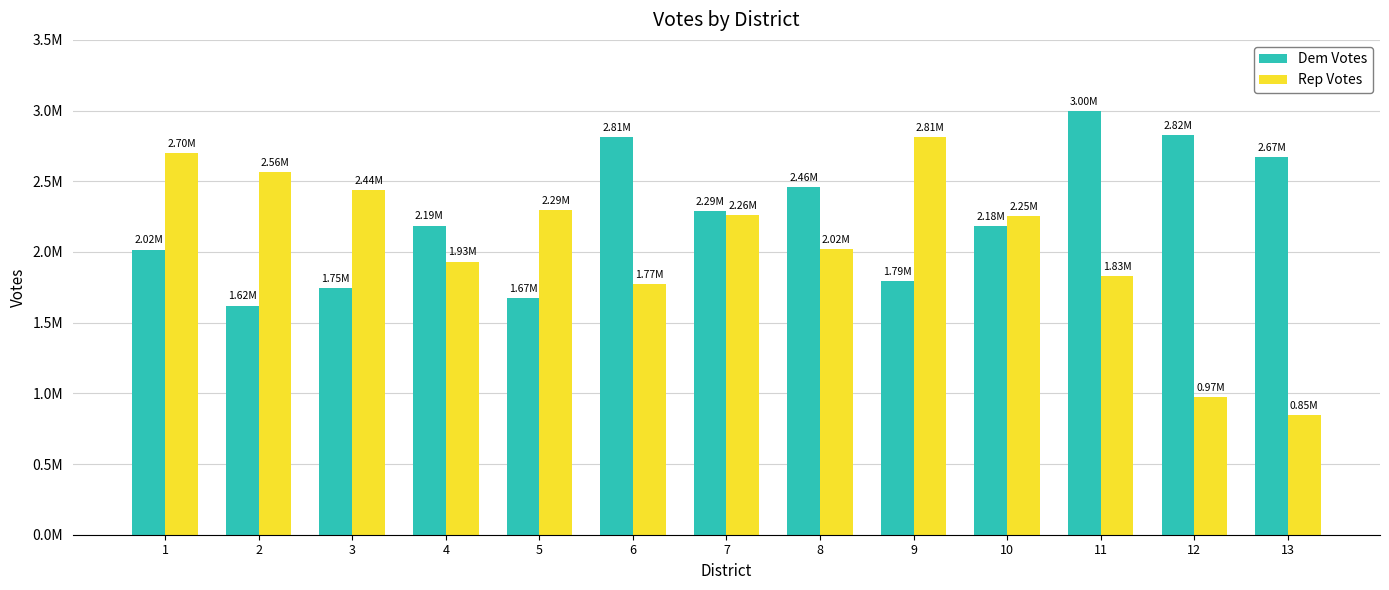

What are all the series names shown in the legend?

Dem Votes, Rep Votes